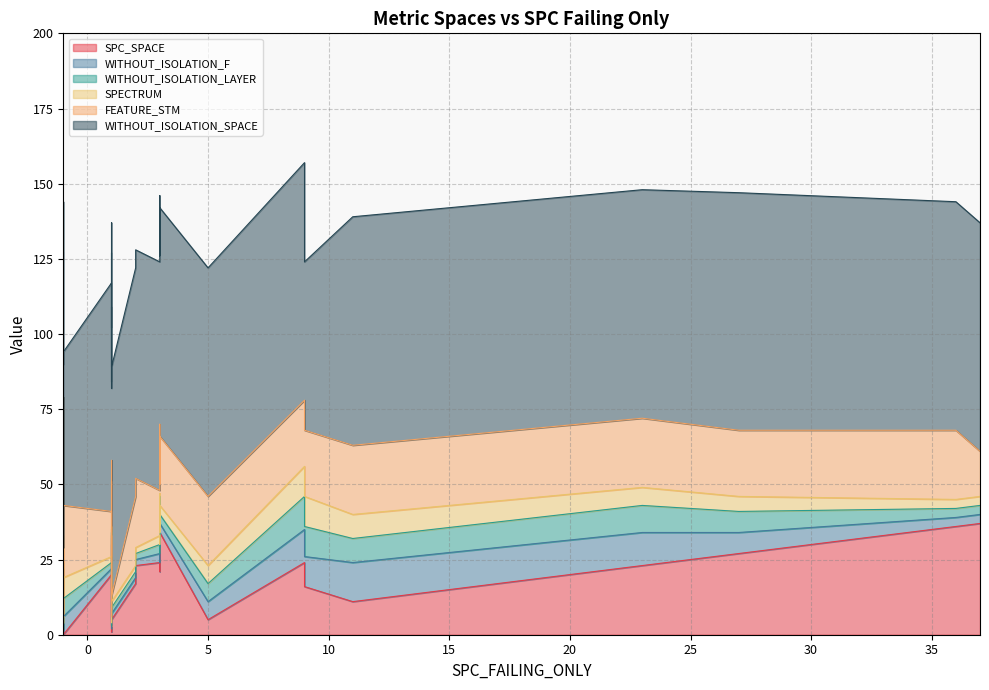

Which series changed the most between 0 and 28?

SPC_SPACE